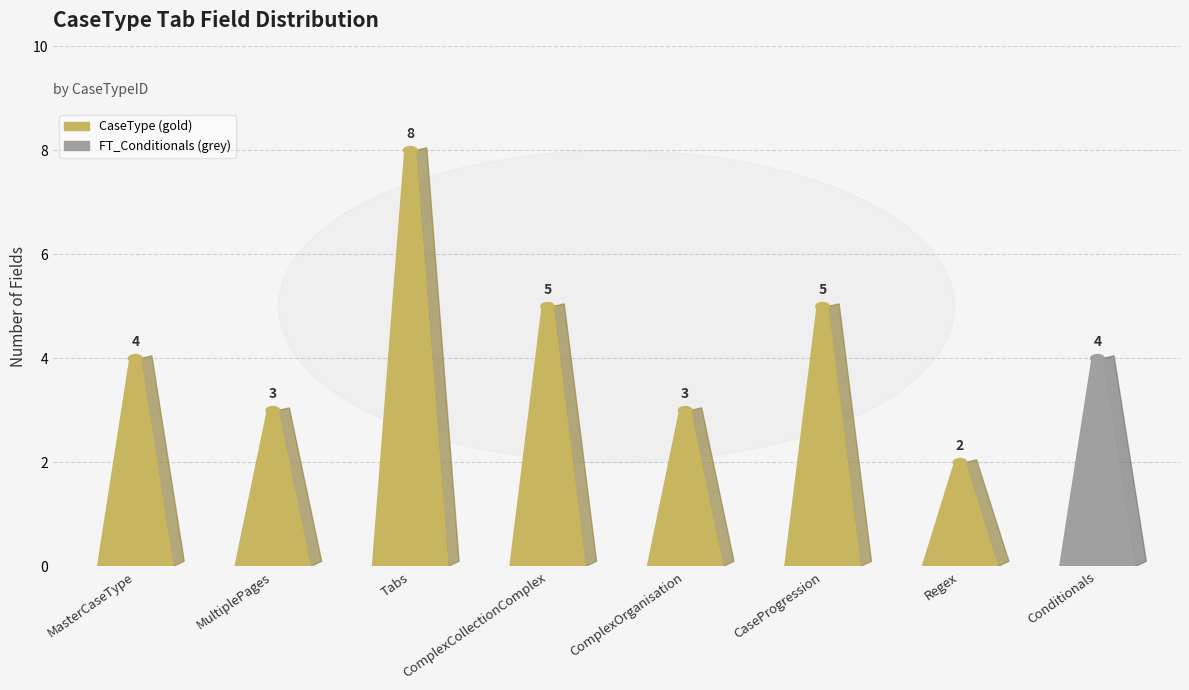

What position from the right is FT_Conditionals?

1